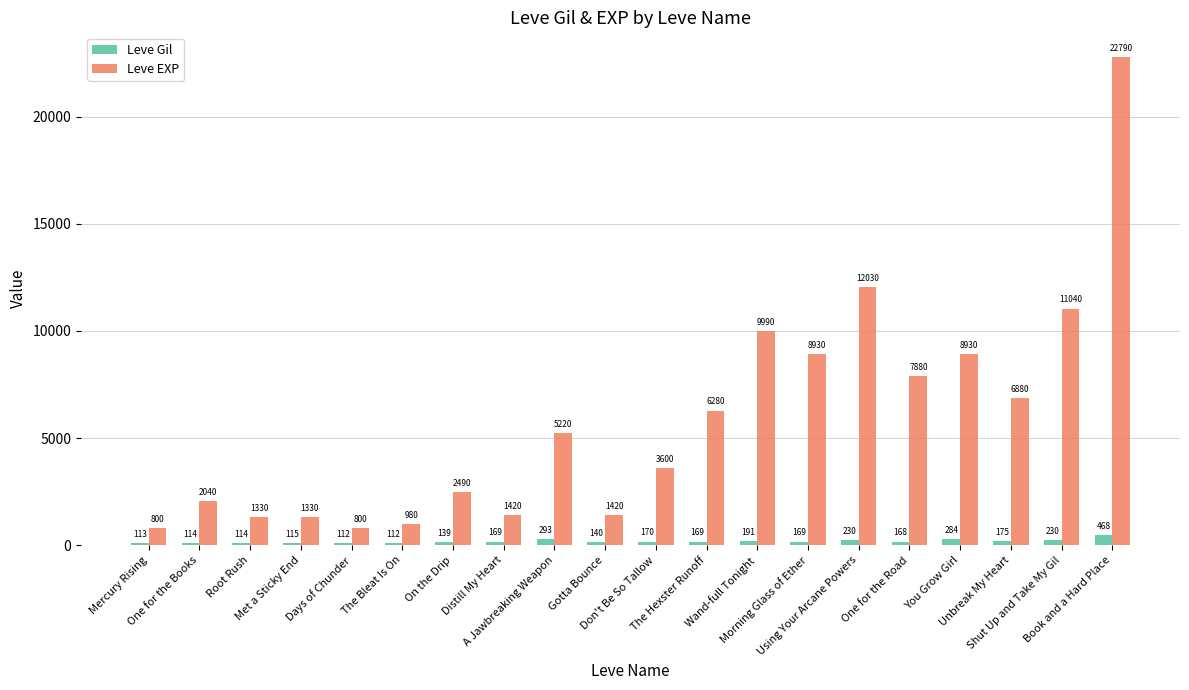

What is the sum of the Leve EXP values at Don't Be So Tallow and One for the Road?

11480